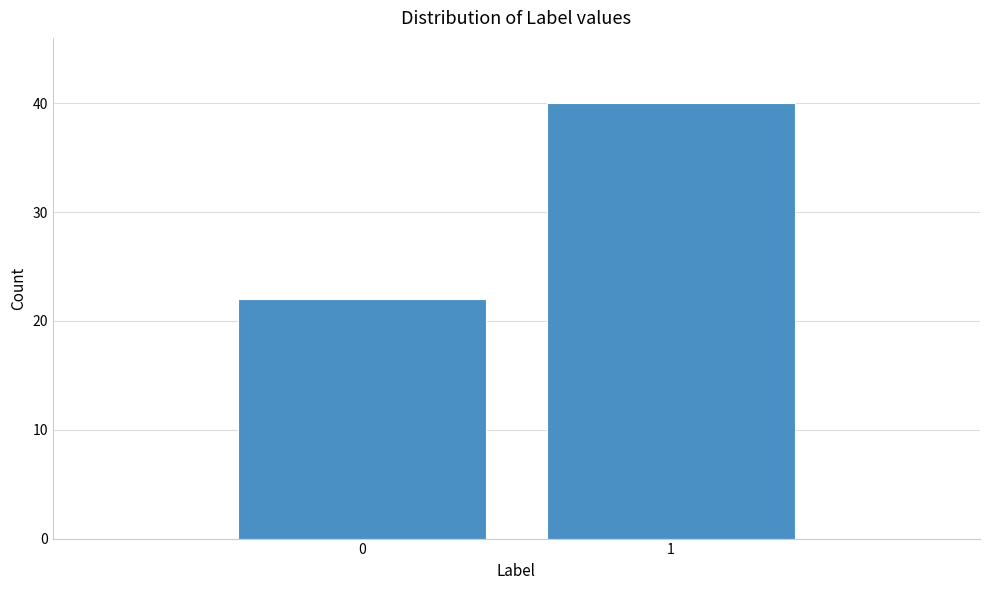

Reading left to right, list all the values displayed in this chart.

22	40